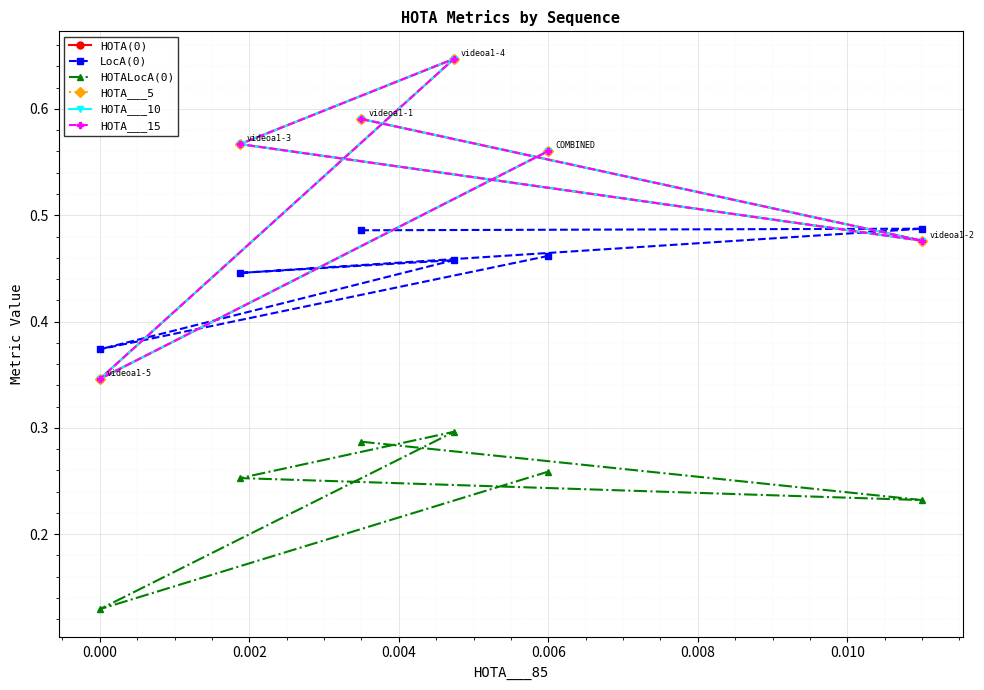

At how many categories does at least one series exceed 0?

6